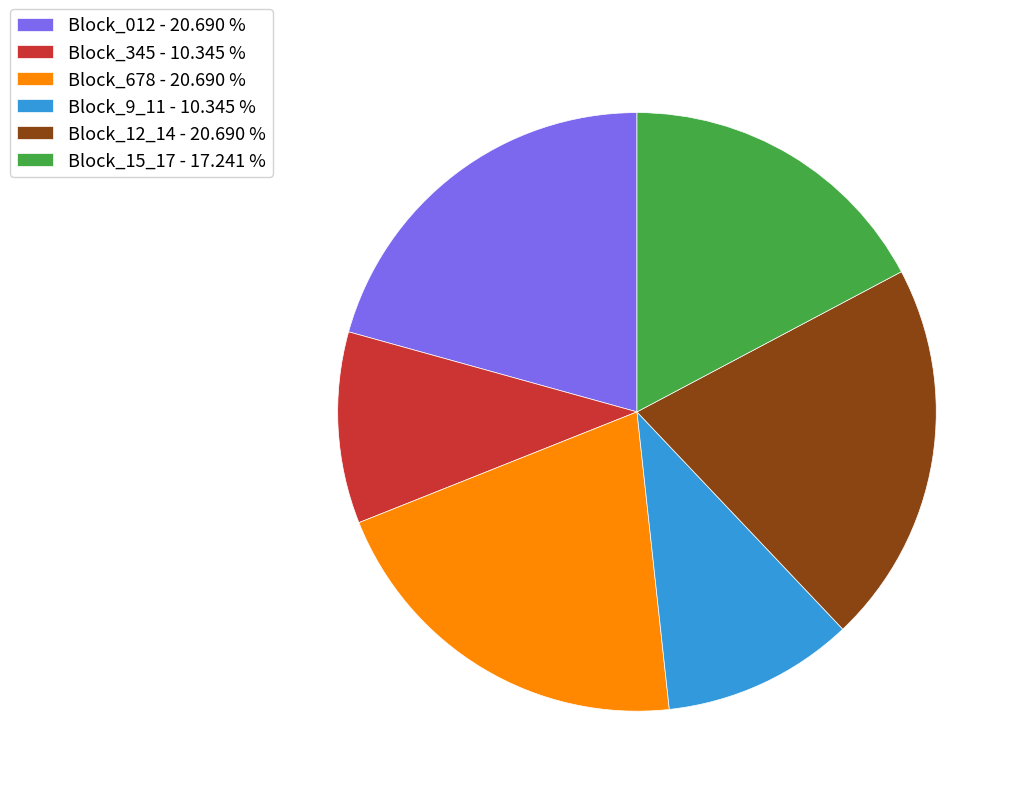

Approximately how many times larger is the value at Block_9_11 - 10.345 % compared to Block_12_14 - 20.690 %?

0.5